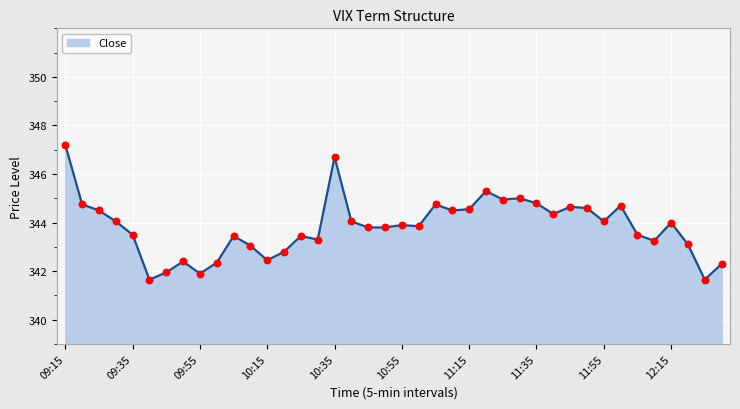

What is the maximum value shown in the chart?

347.2